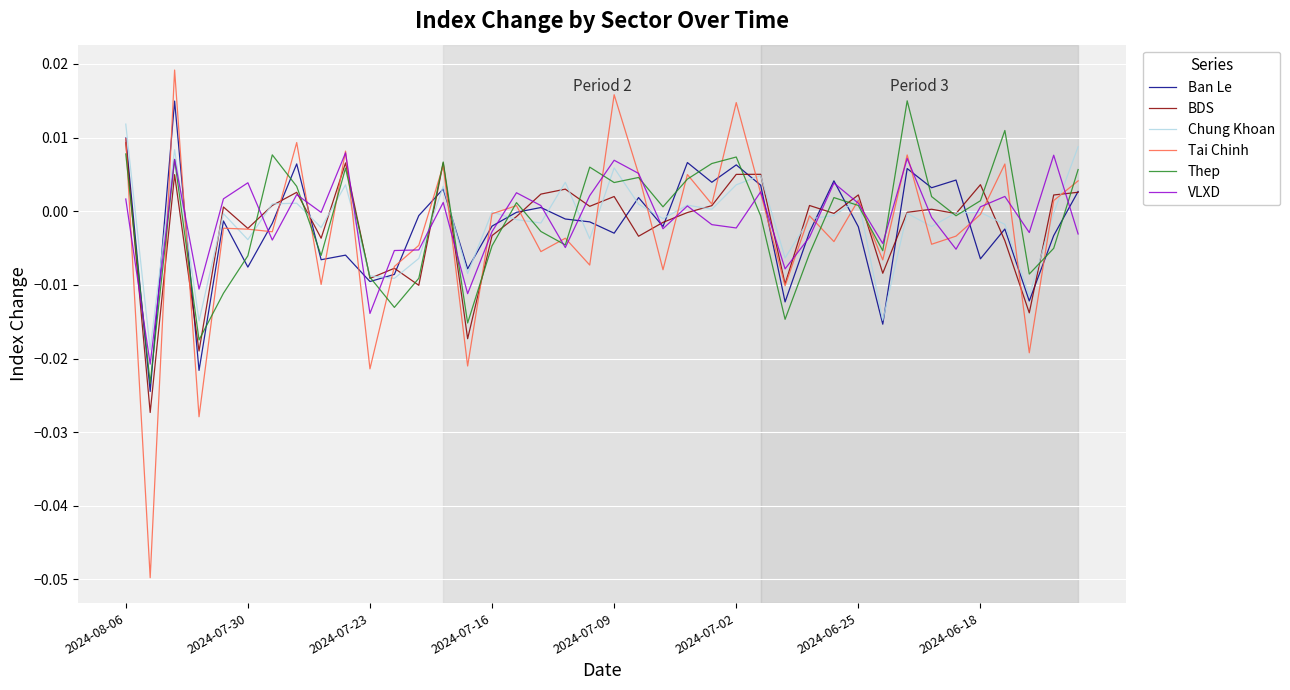

Which series has the widest spread of values?

Tai Chinh